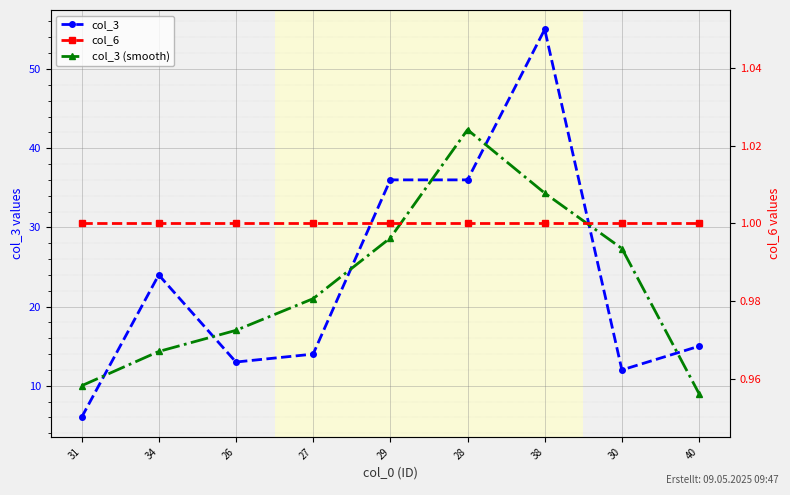

What position from the left is 30?

8